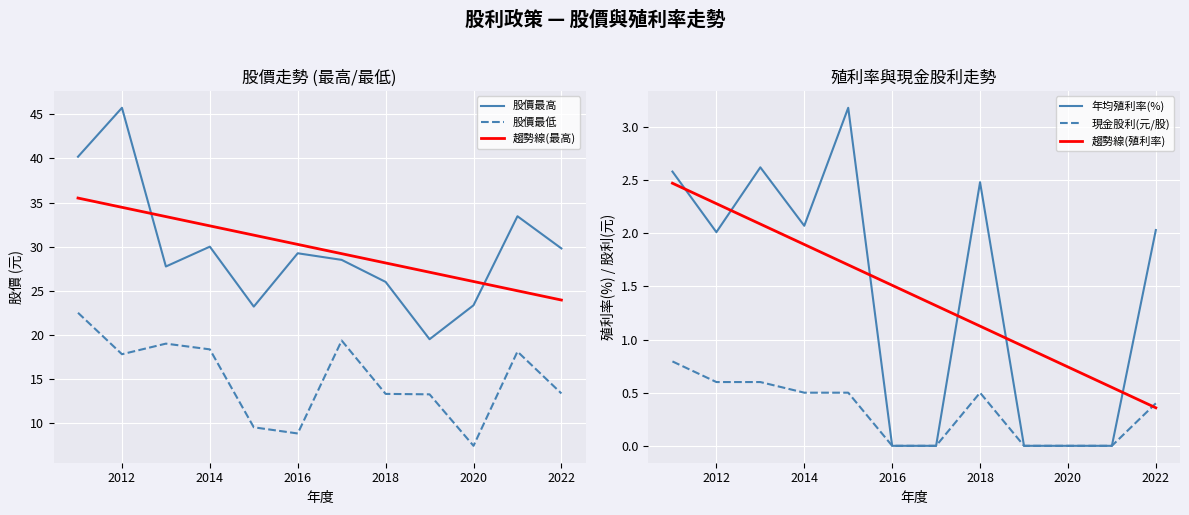

What is the average value of the 趨勢線(殖利率) series?

1.4